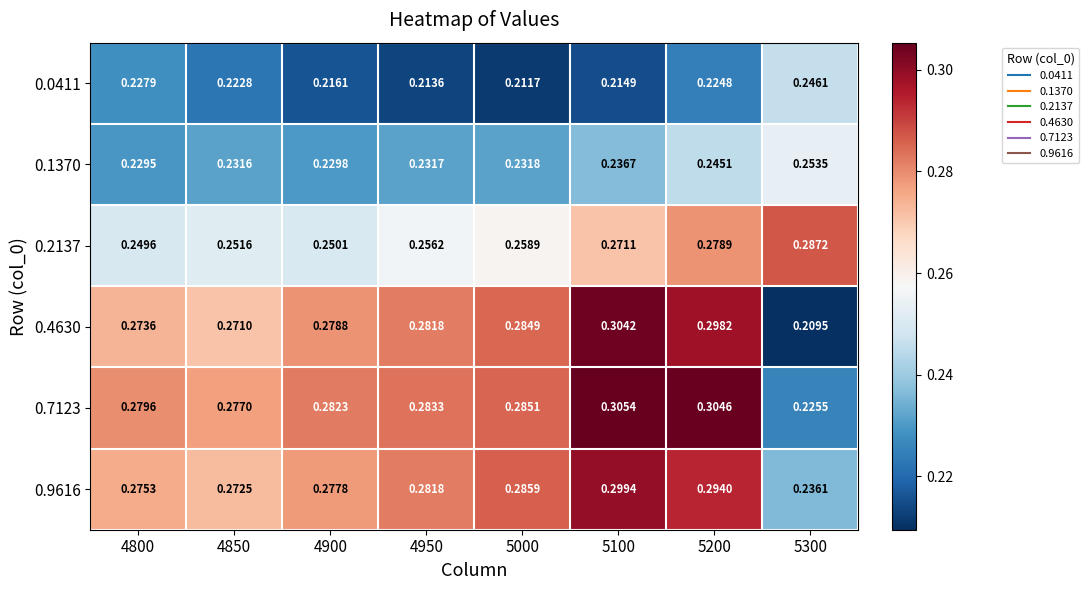

At how many categories does at least one series exceed 0?

8